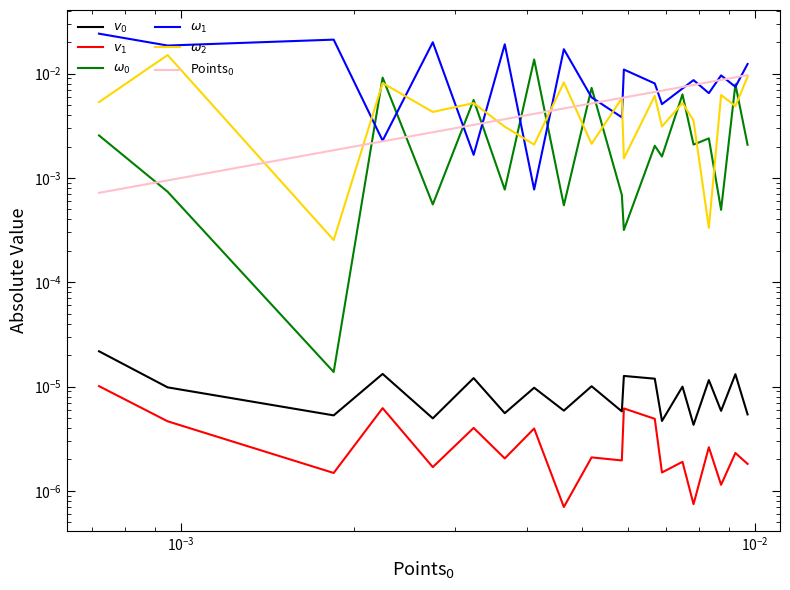

Does the chart have visible grid lines?

No